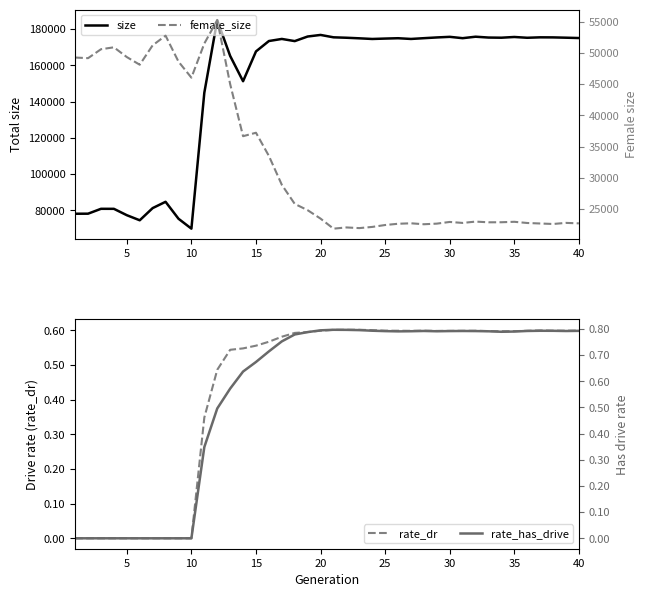

True or false: rate_dr and size cross at least once.

False